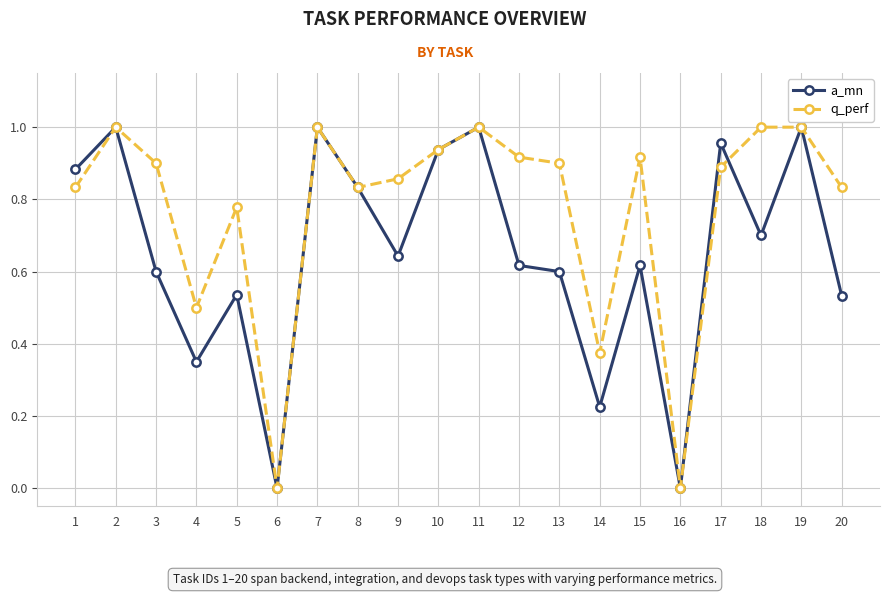

Between 17 and 18, which series saw the biggest shift?

a_mn